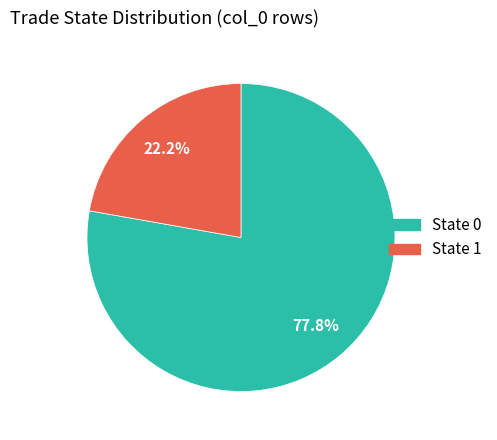

How many segments does this pie chart have?

2